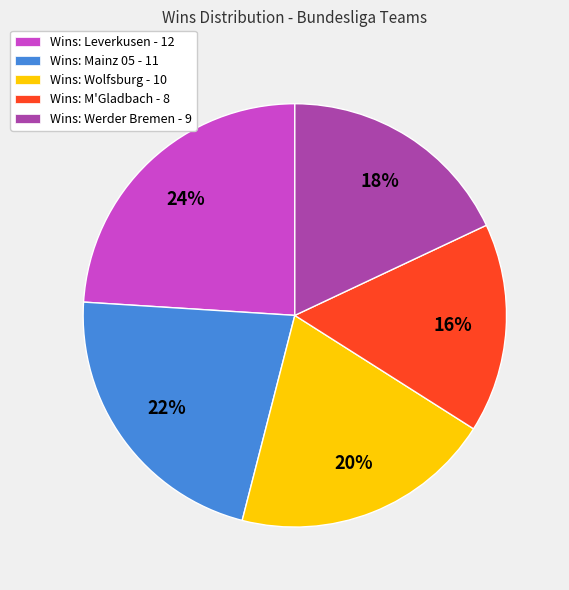

How many slices are in this pie chart?

5